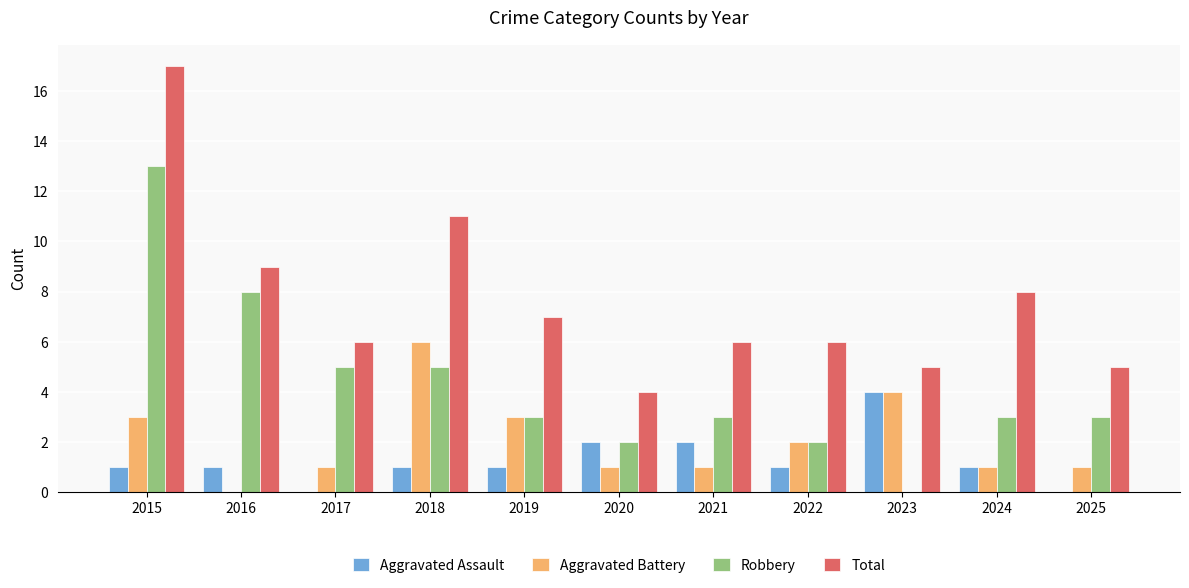

The value of Total at 2024 is 3. True or false?

False